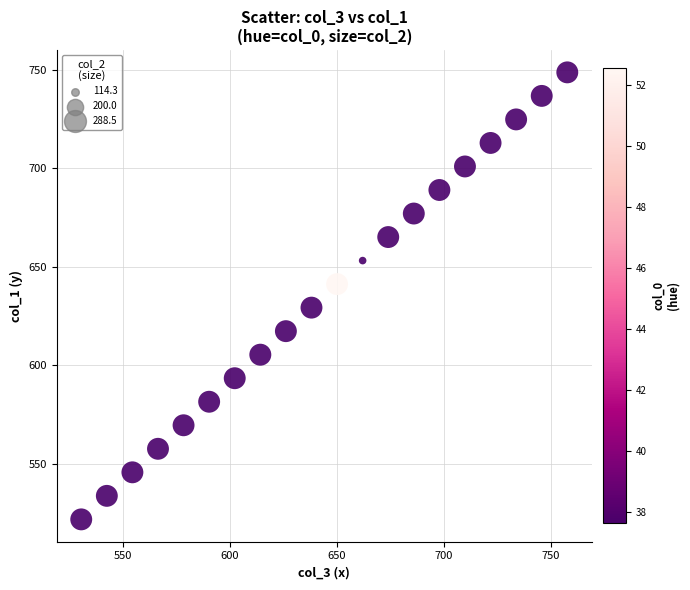

What is the range of X values (max minus min)?

227.1